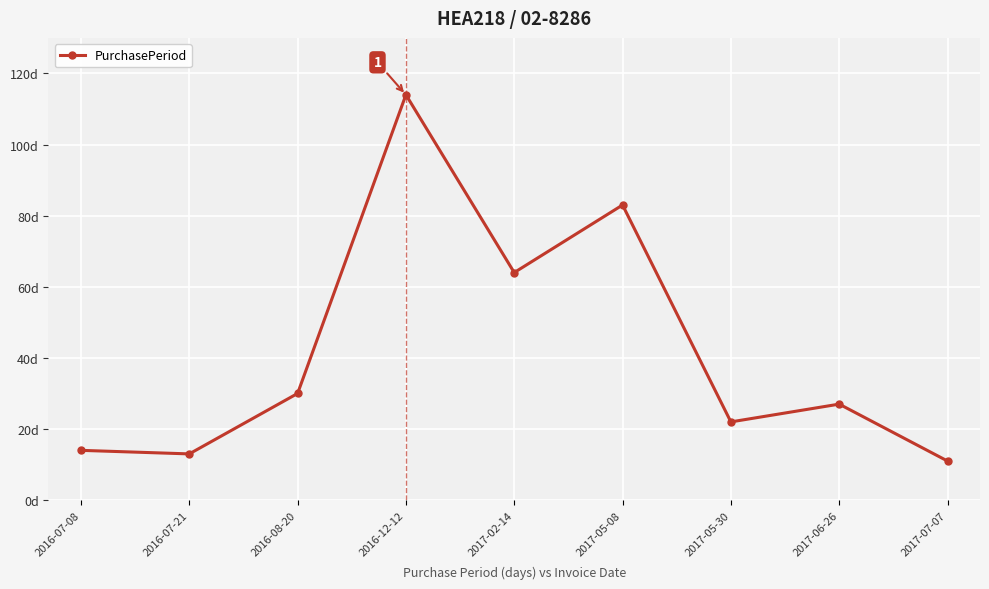

Approximately how many times larger is the value at 2017-02-14 compared to 2016-08-20?

2.1